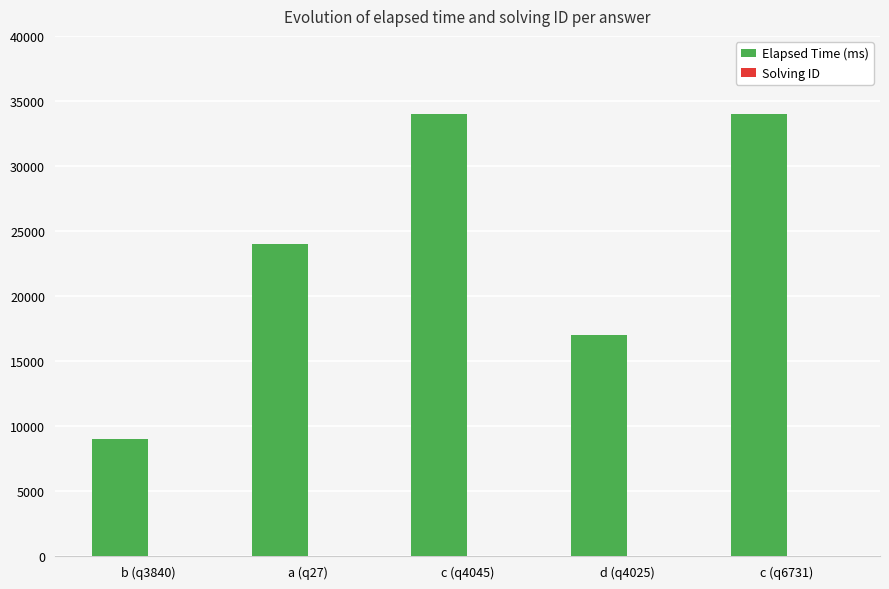

What is the average value of the Elapsed Time (ms) series?

23600